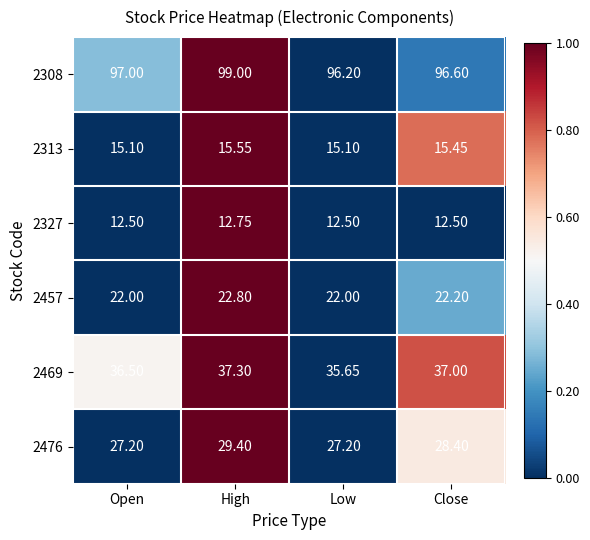

At which label does 2308 reach its minimum?

Low